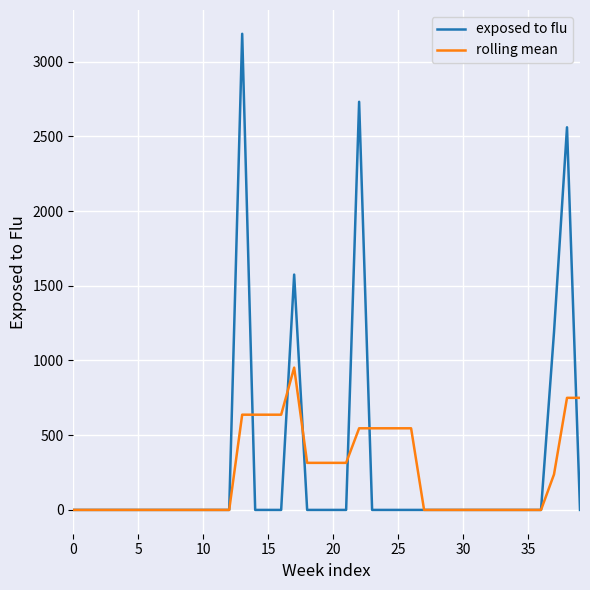

What is the maximum value shown in the chart?

3186.0